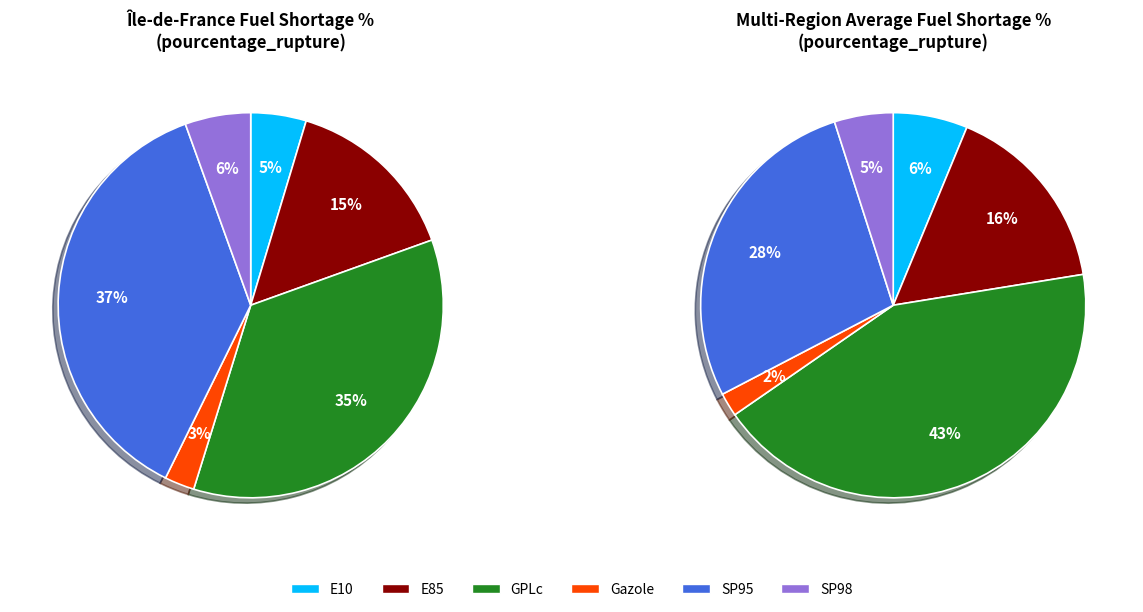

Is SP98 the majority of the pie?

No